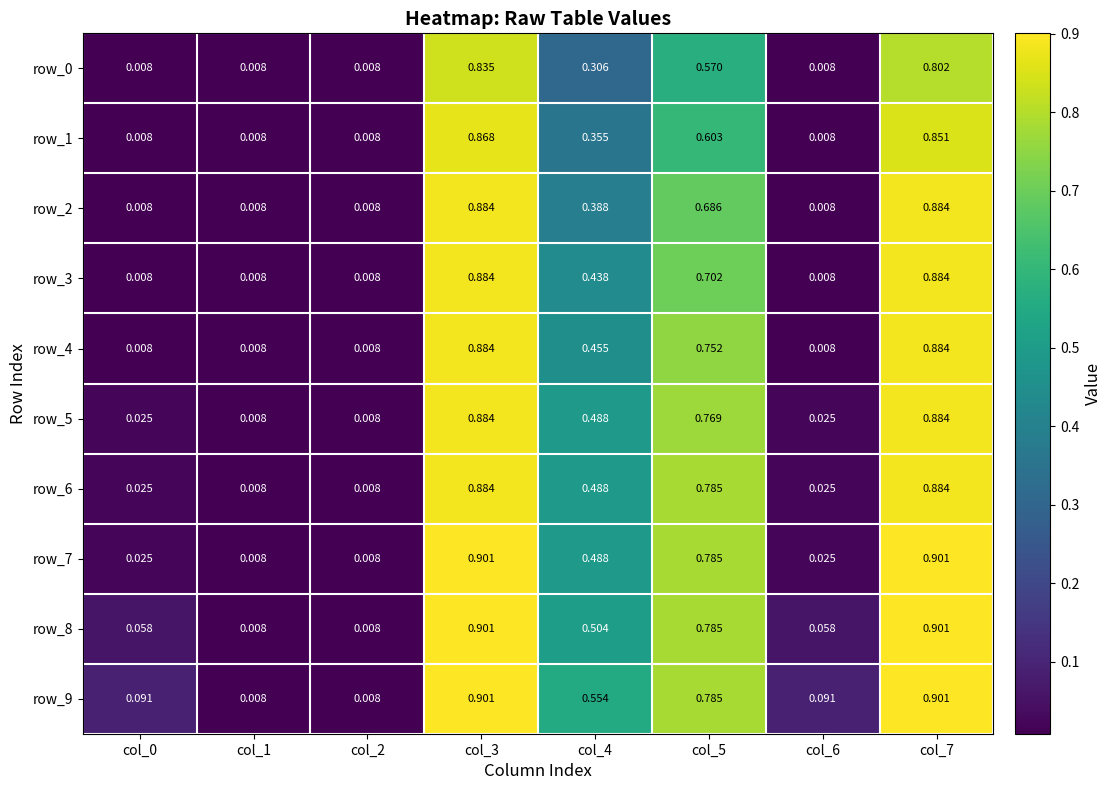

Is the value of row_3 at col_0 greater than the value of row_8 at col_0?

No